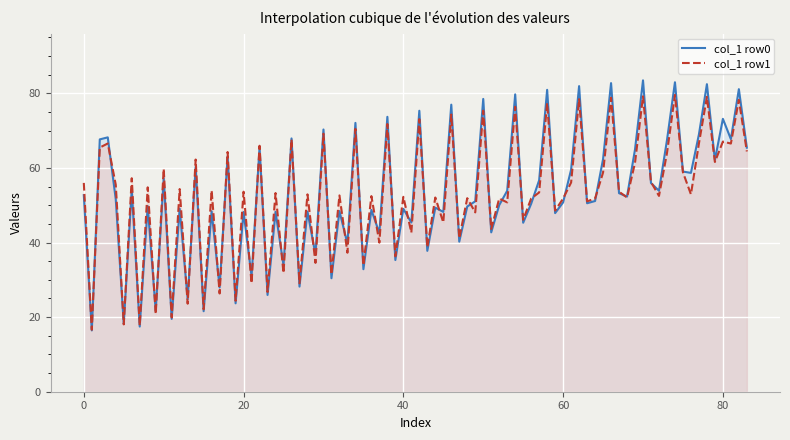

Rank the series by their maximum value, from lowest to highest.

col_1 row1, col_1 row0